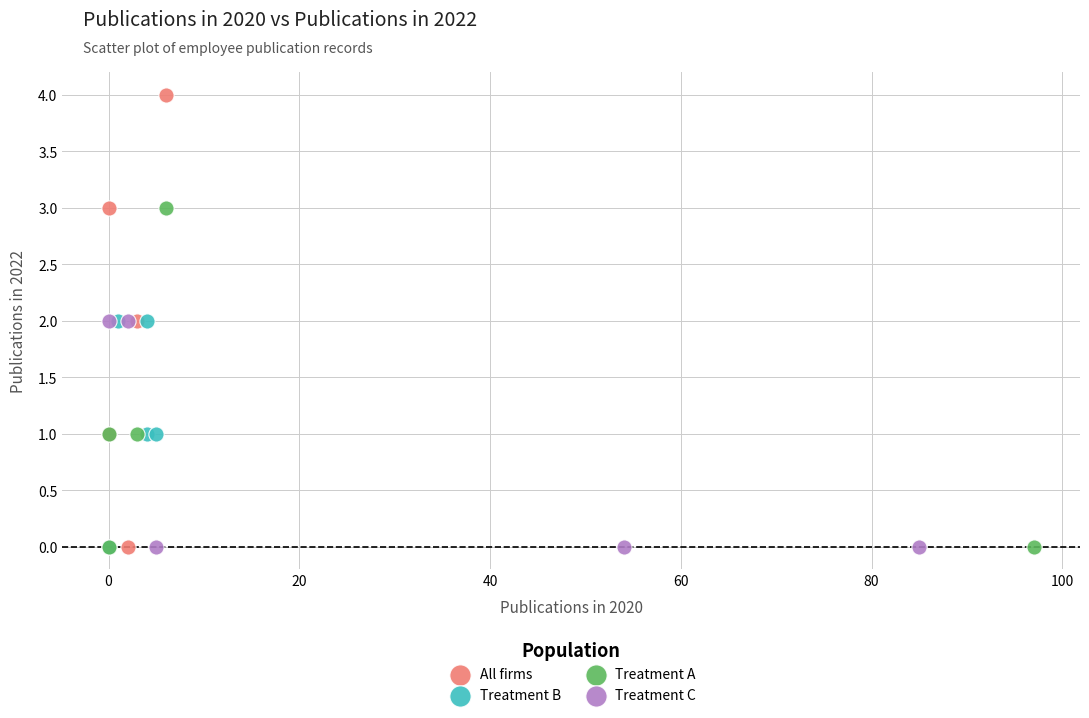

Which series has the largest Y range (max minus min)?

All firms